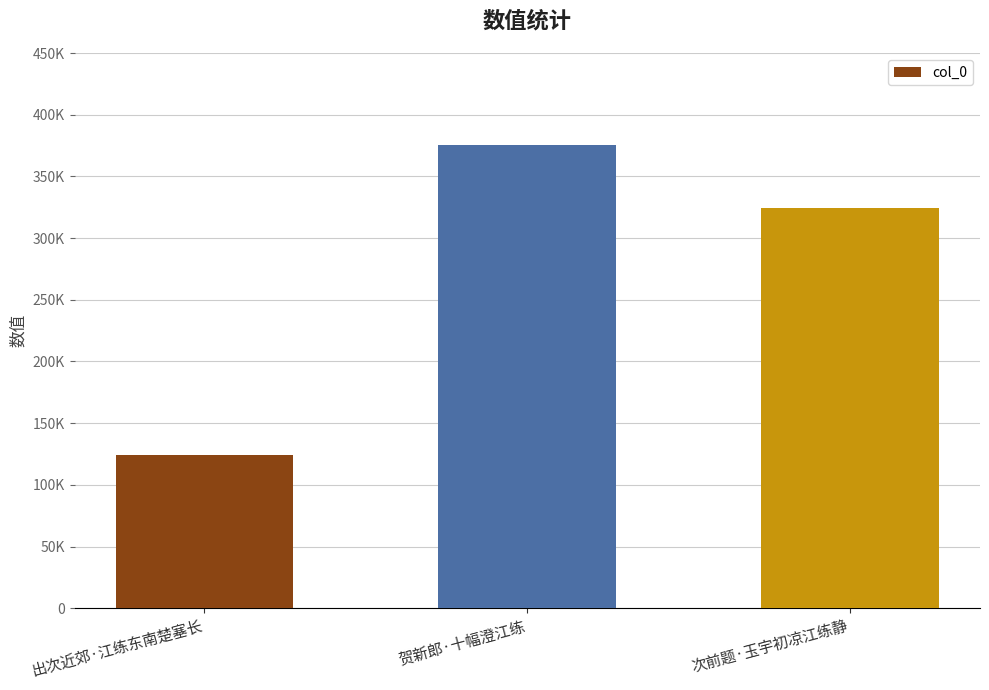

List the labels in order of value, largest first.

贺新郎·十幅澄江练, 次前题·玉宇初凉江练静, 出次近郊·江练东南楚塞长